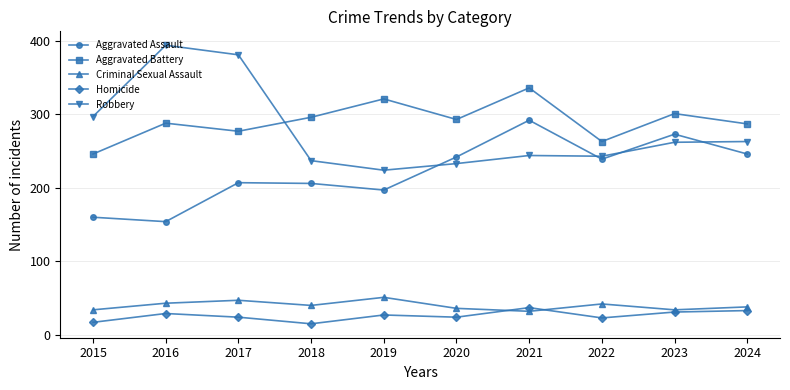

What is the sum of all Criminal Sexual Assault values?

397